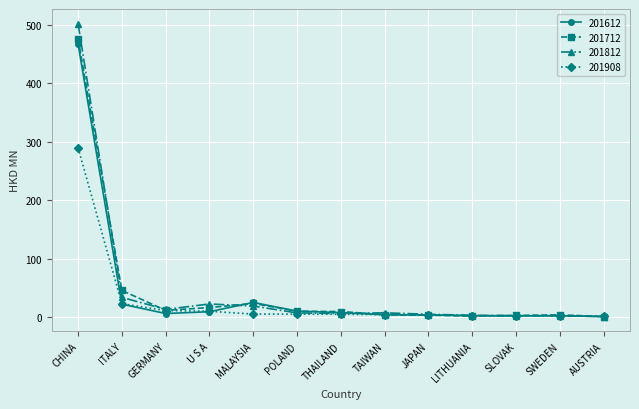

At which label does 201908 reach its peak?

CHINA